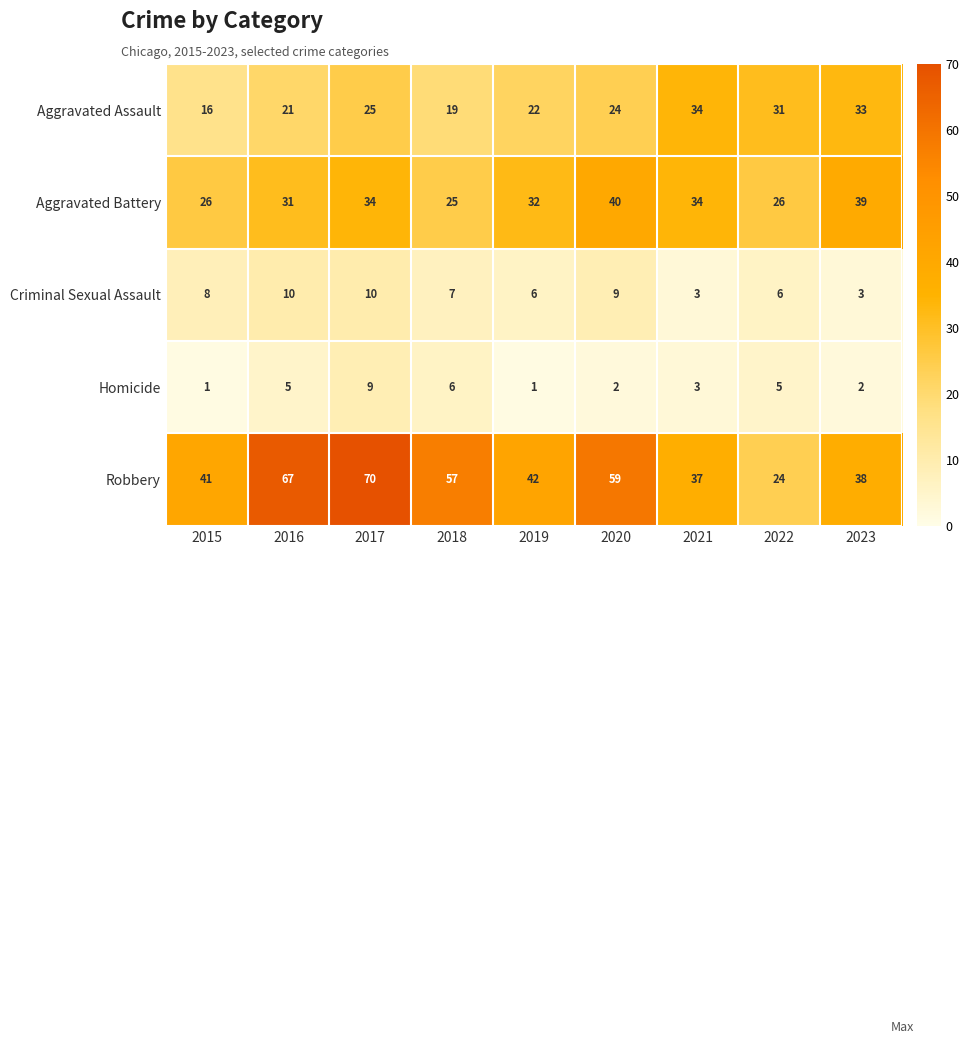

True or false: Homicide has a value of 2 at 2020.

True